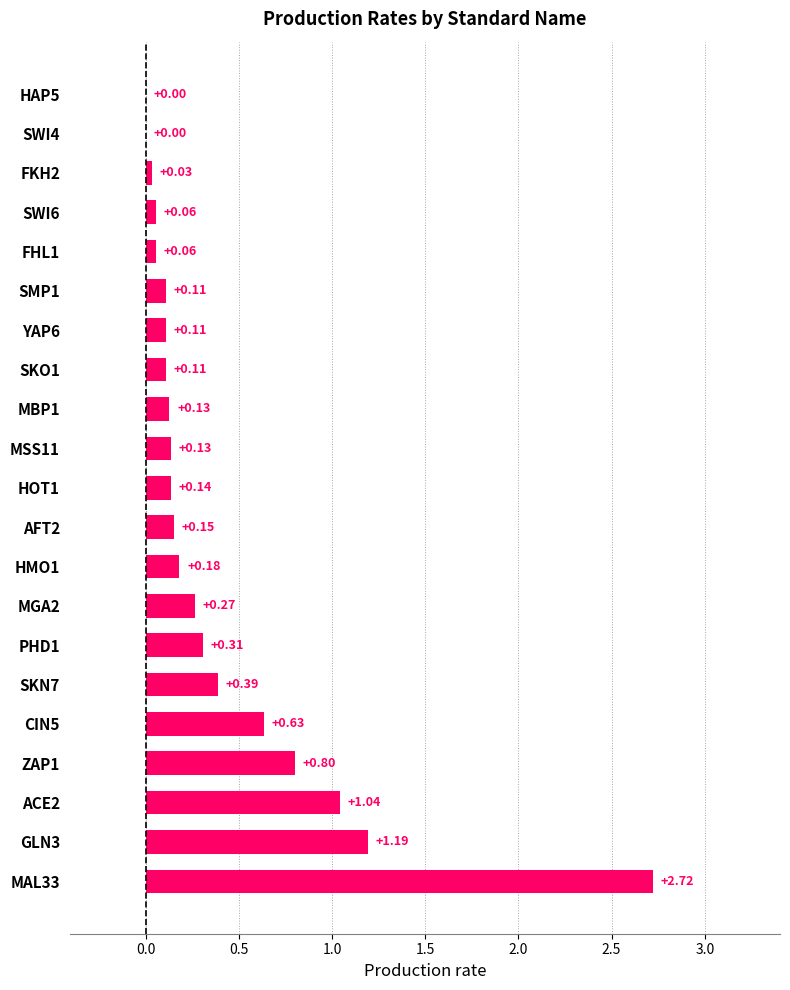

What is the sum of the values at SKN7 and ACE2?

1.4